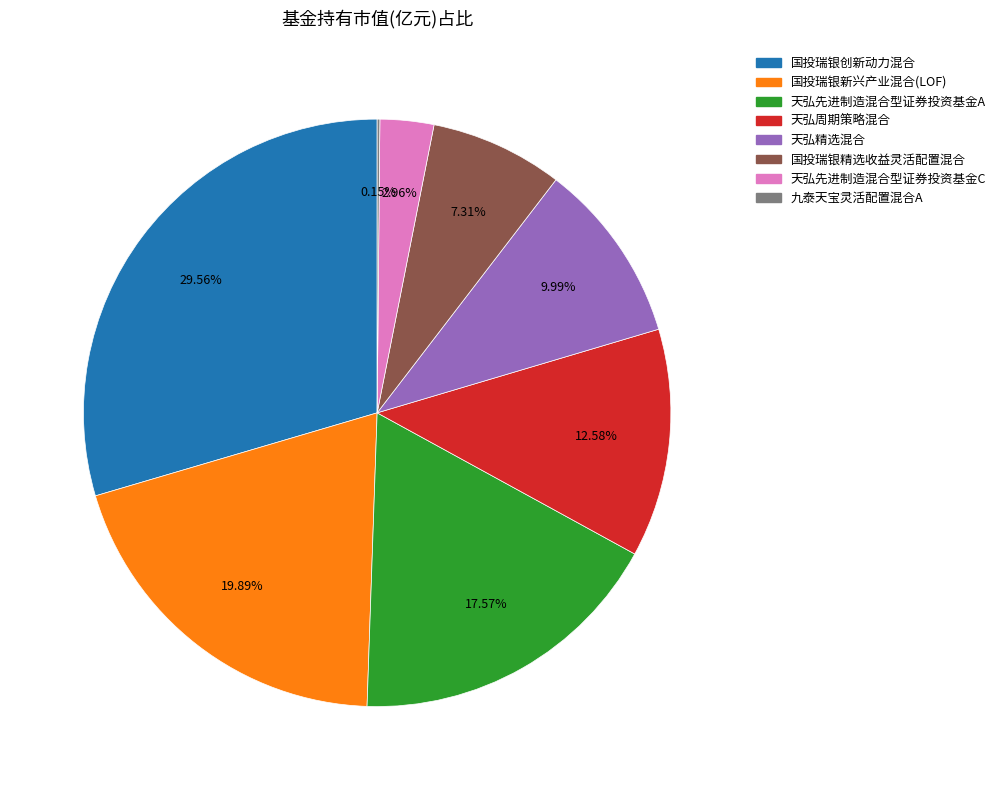

Is there any slice that represents more than half of the pie?

No